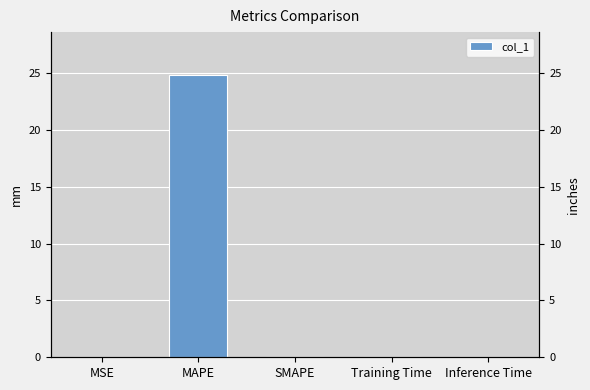

How many bars are there in total?

5